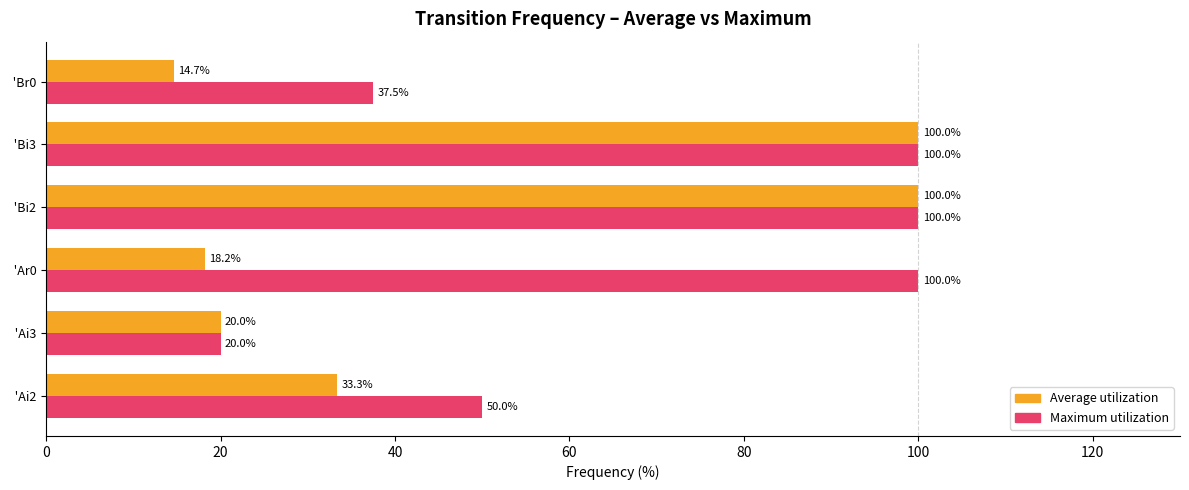

Rank the series by their average value, from lowest to highest.

Average utilization, Maximum utilization